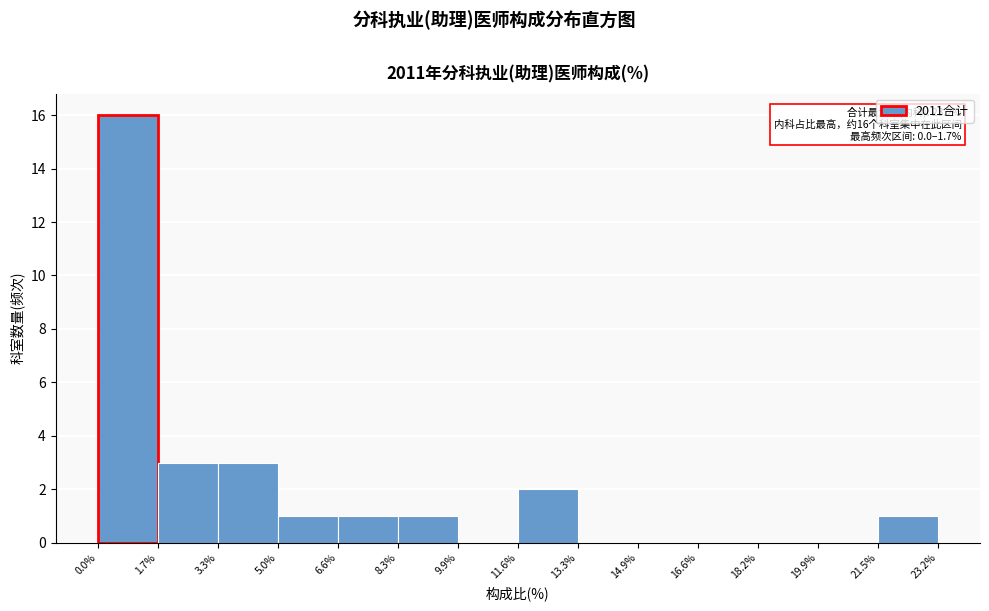

Over which range of the x-axis is the bar tallest?

0.0% to 1.7%